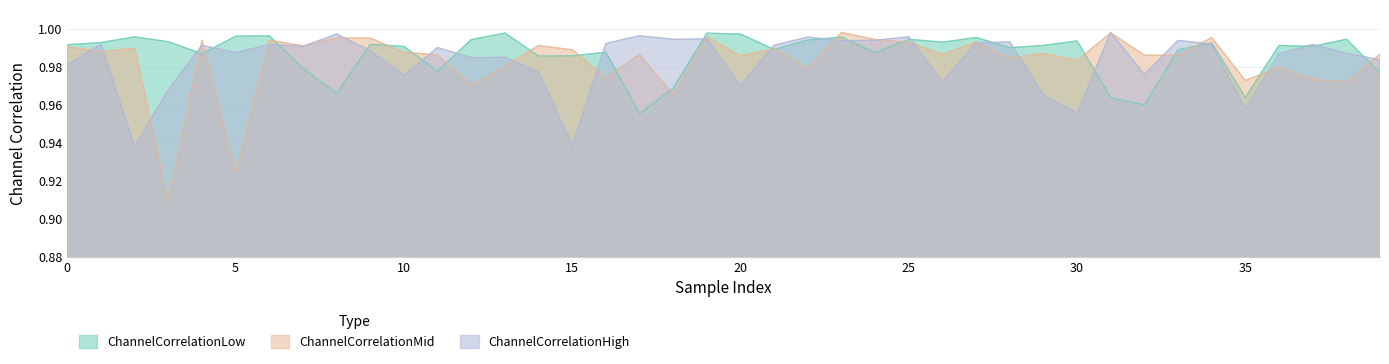

What is the total value across all series at 39?

2.9